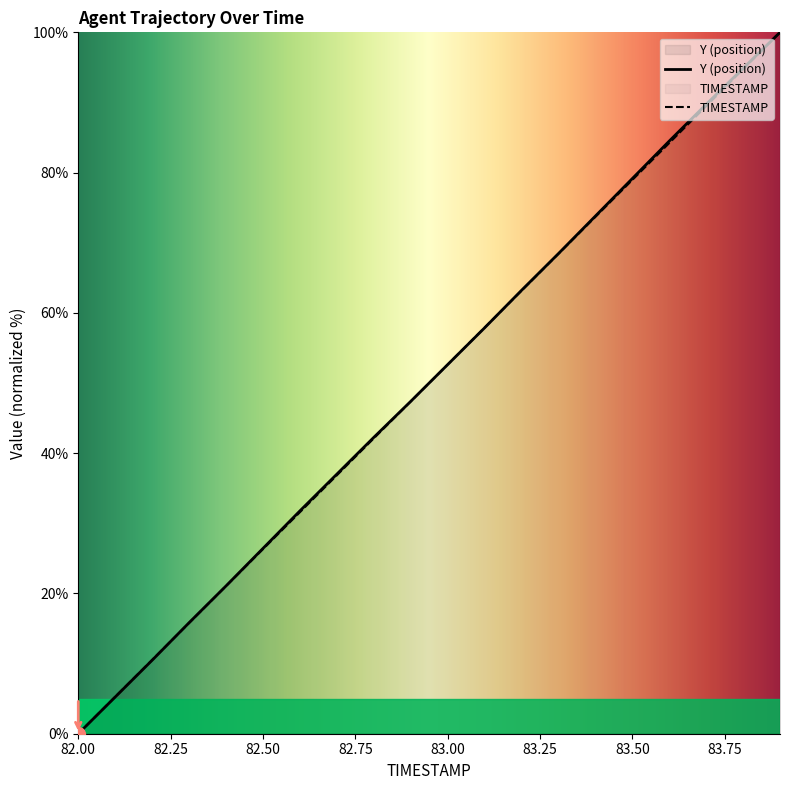

What is the sum of all TIMESTAMP values?

1000.0